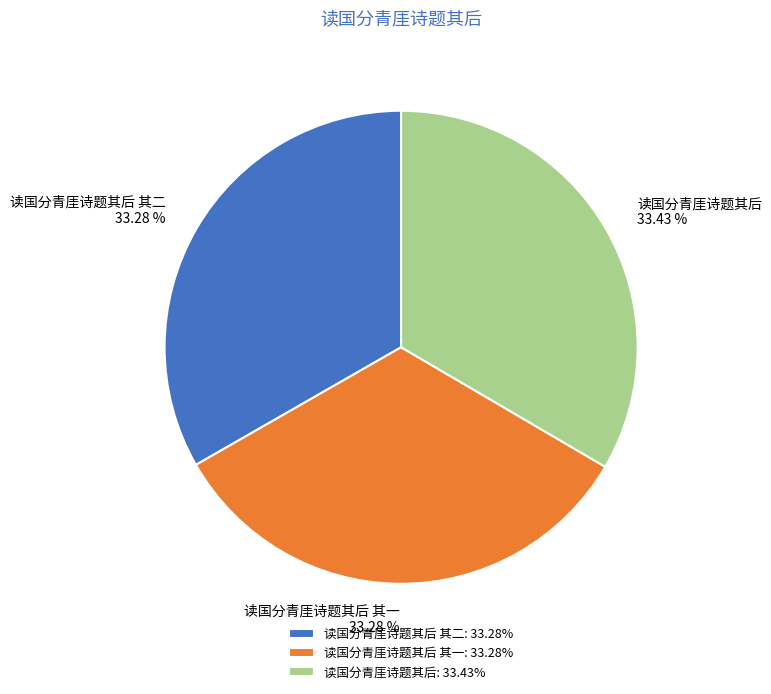

Combined, what portion of the pie is 读国分青厓诗题其后 其二 and 读国分青厓诗题其后?

66.7%